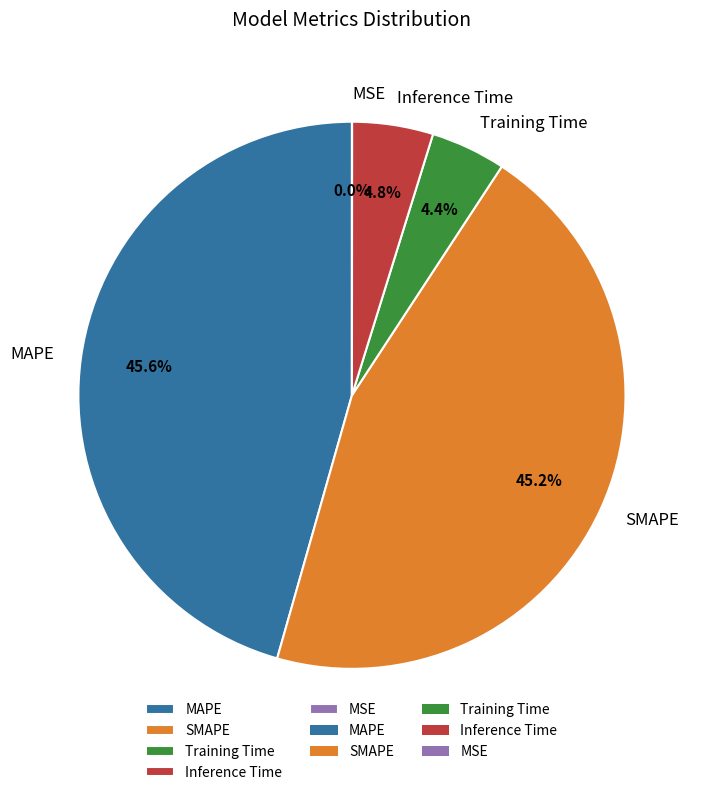

To the nearest percent, what is the average slice percentage?

20%